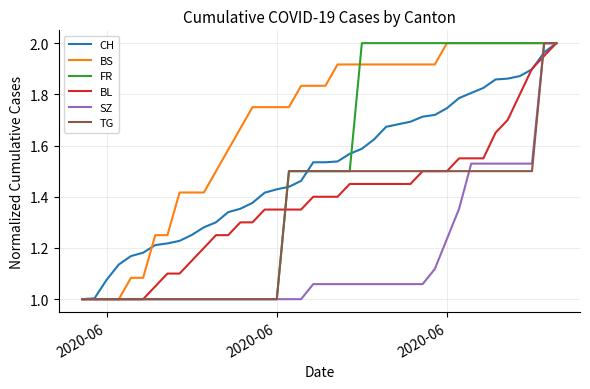

Which series has the largest total across all categories?

BS